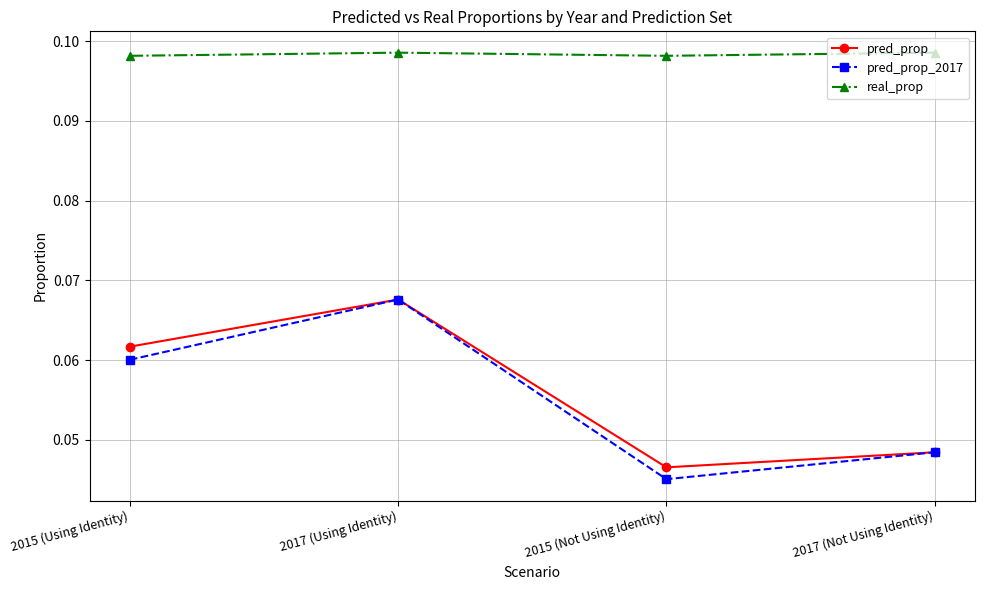

True or false: pred_prop has more than 2 points higher than both neighbors.

False